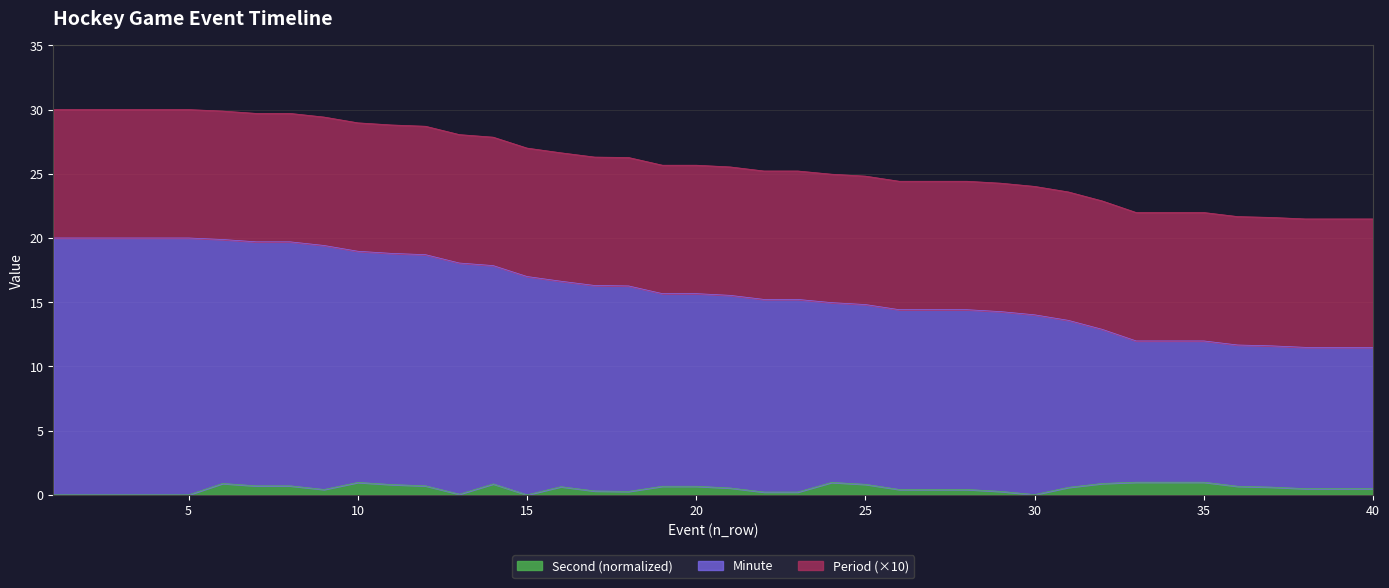

What is the average value of the Minute series?

15.9